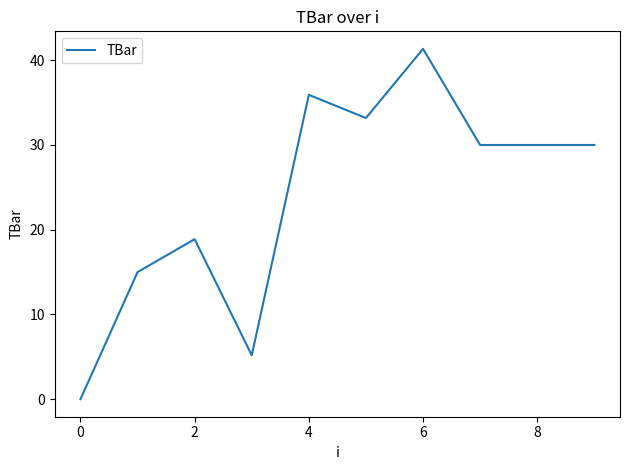

What is the maximum value shown in the chart?

41.3